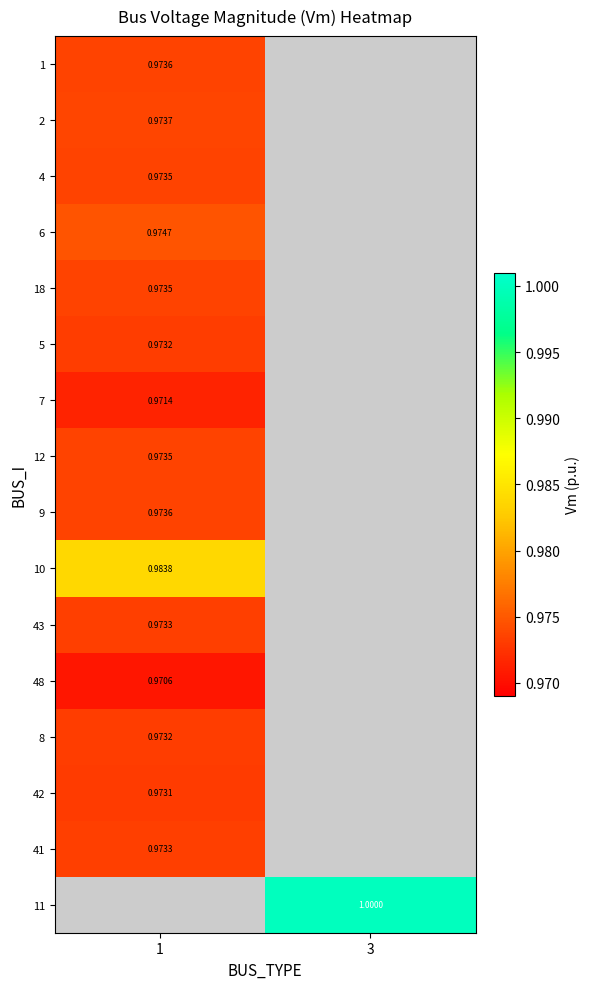

How many data points does each series have?

2